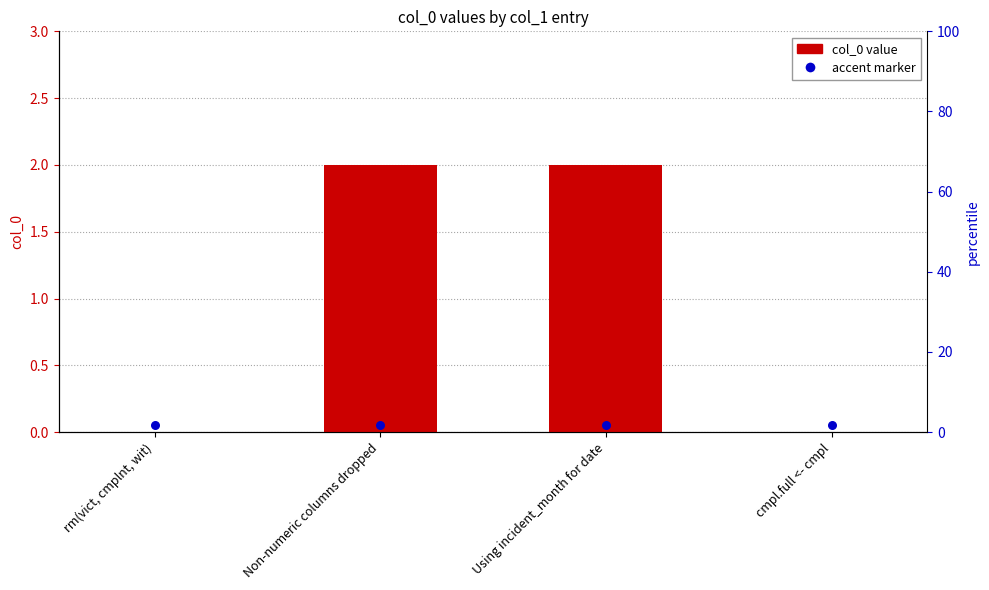

Which series has the largest total across all categories?

col_0